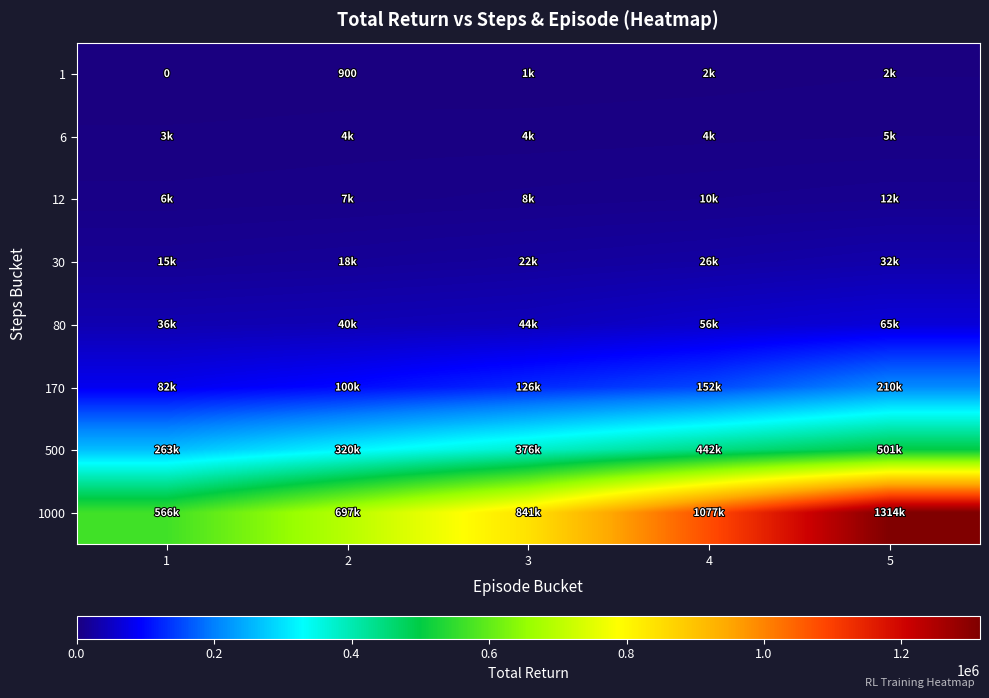

What is the difference between the 1 values at 1 and 2?

900